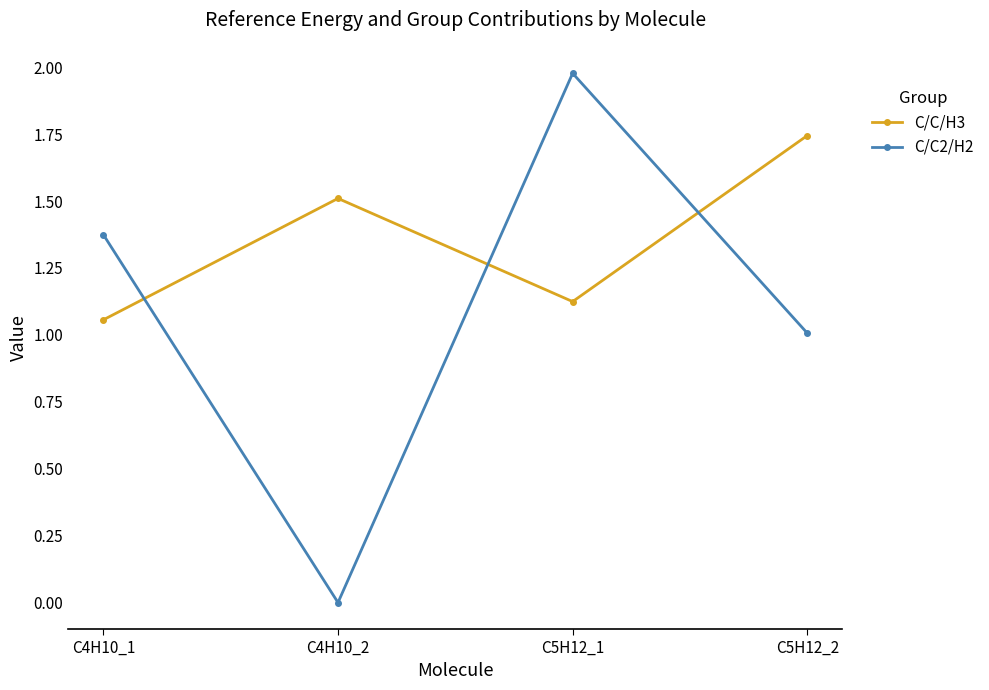

What is the label of the 3rd point from the right?

C4H10_2